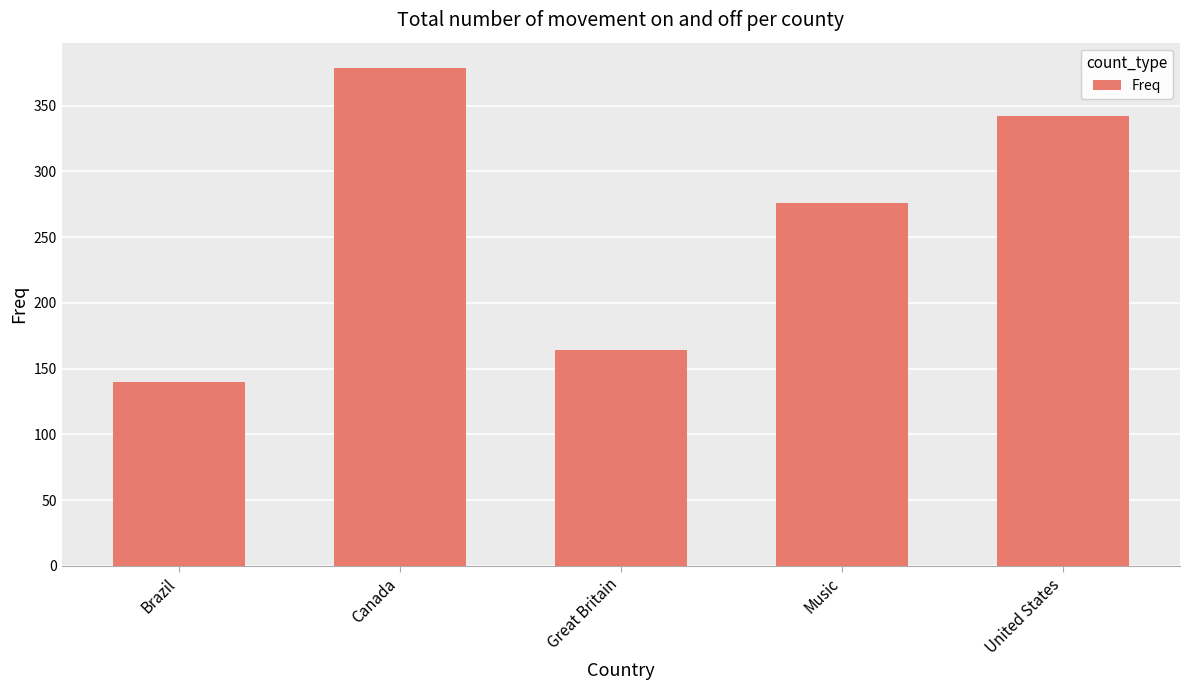

What is the sum of the values at Music and Canada?

655